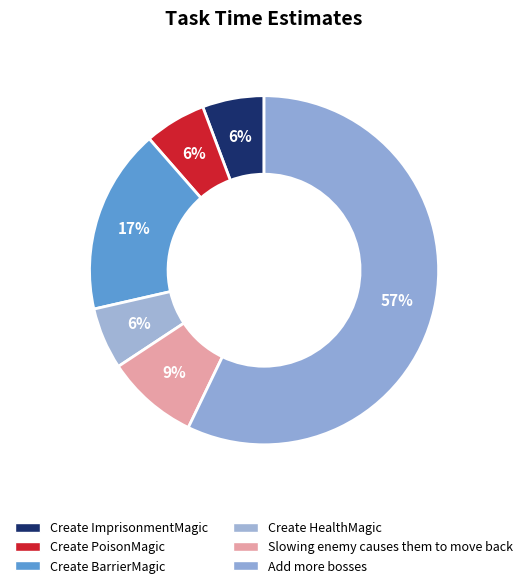

Which has a higher value, Create ImprisonmentMagic or Create HealthMagic?

Create ImprisonmentMagic